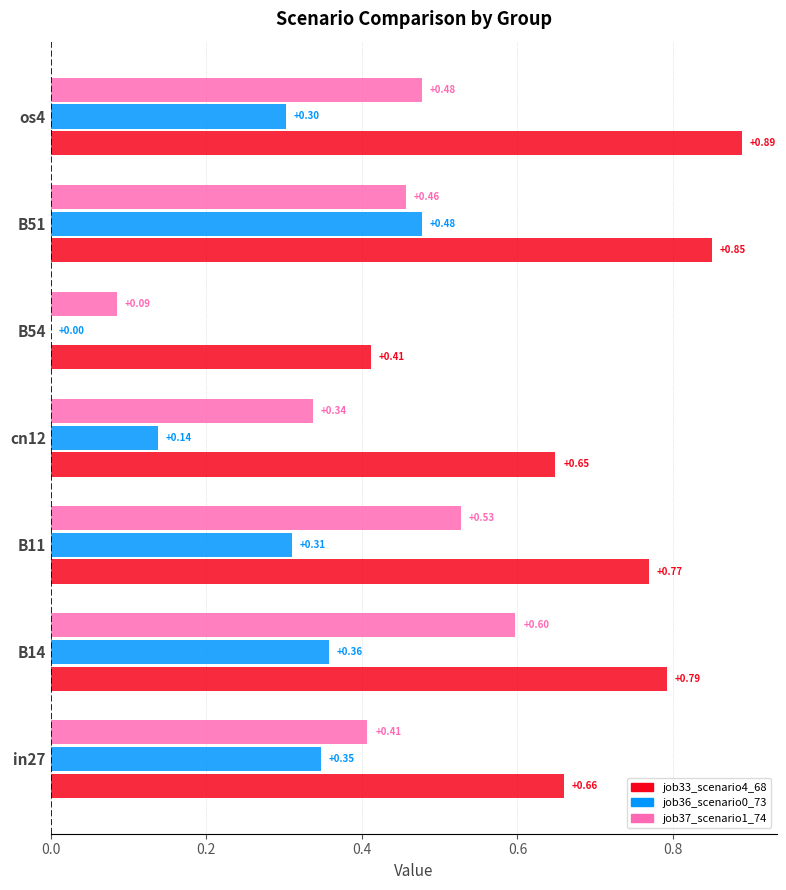

Which series changed the most between B51 and os4?

job36_scenario0_73